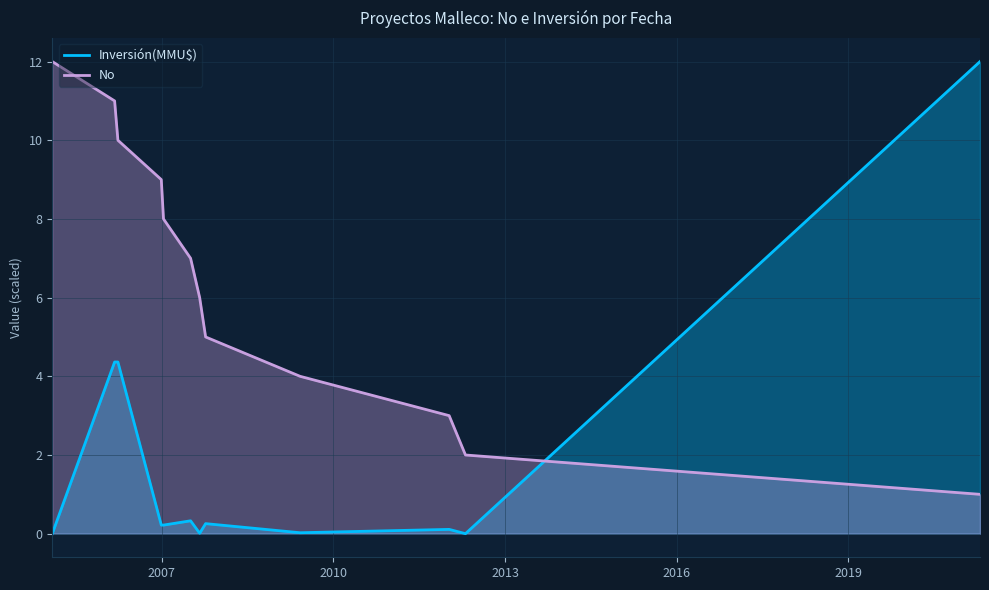

Which series has the widest spread of values?

Inversión(MMU$)